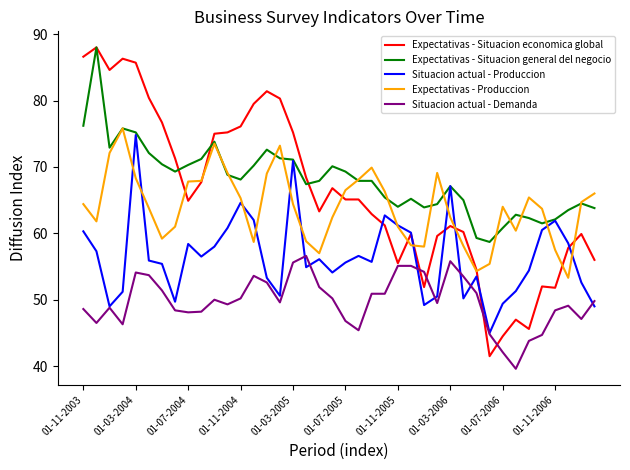

True or false: Situacion actual - Demanda and Expectativas - Situacion general del negocio cross at least once.

False